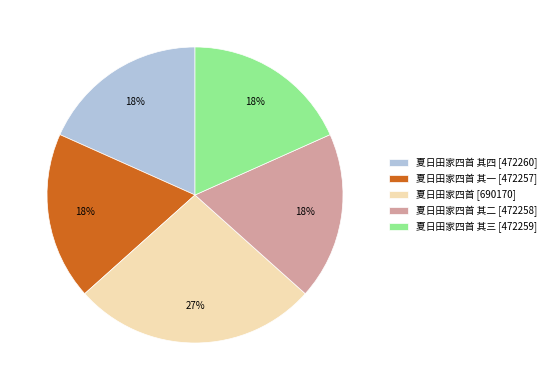

Which category has the biggest portion of the pie?

夏日田家四首 [690170]